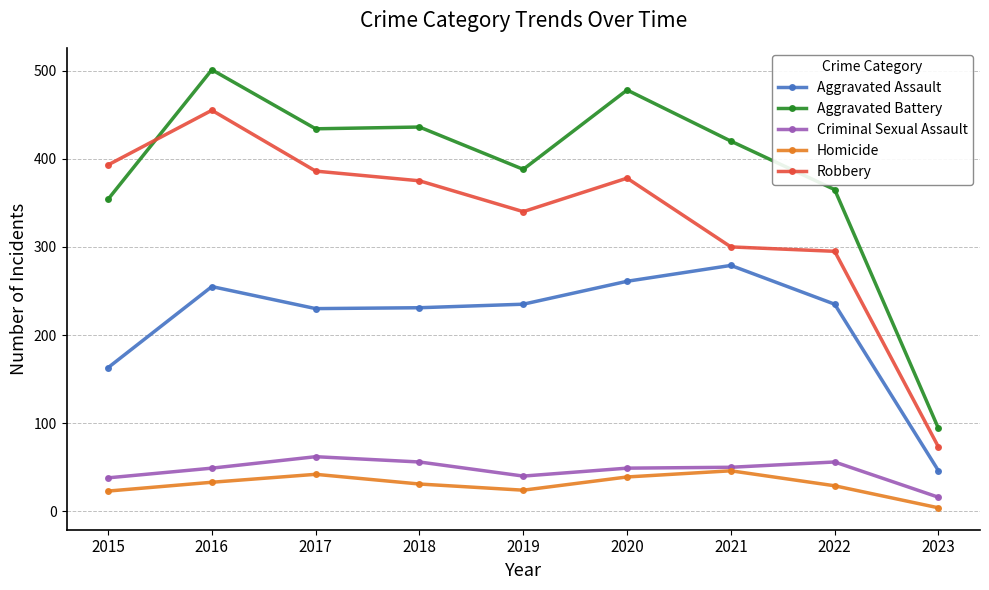

What is the sum of the Aggravated Assault values at 2017 and 2023?

276